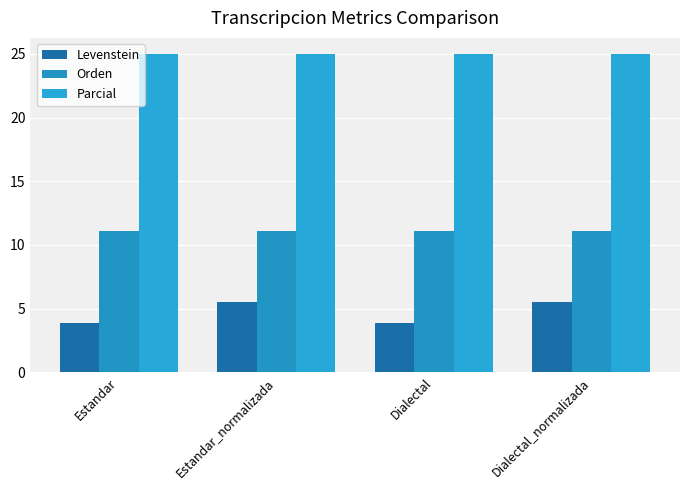

Which series has the largest total across all categories?

Parcial